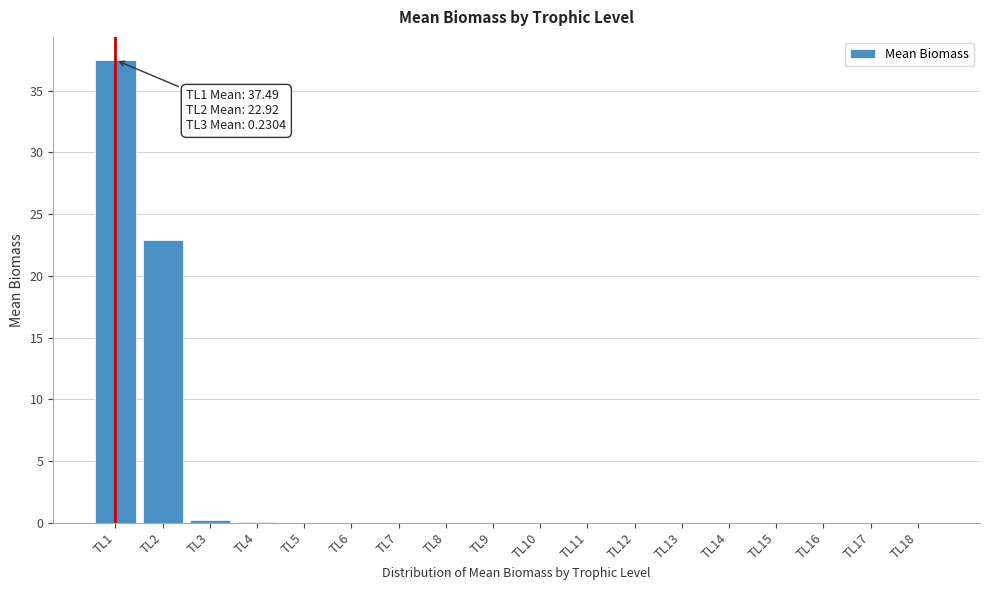

What is the sum of all values?

60.7